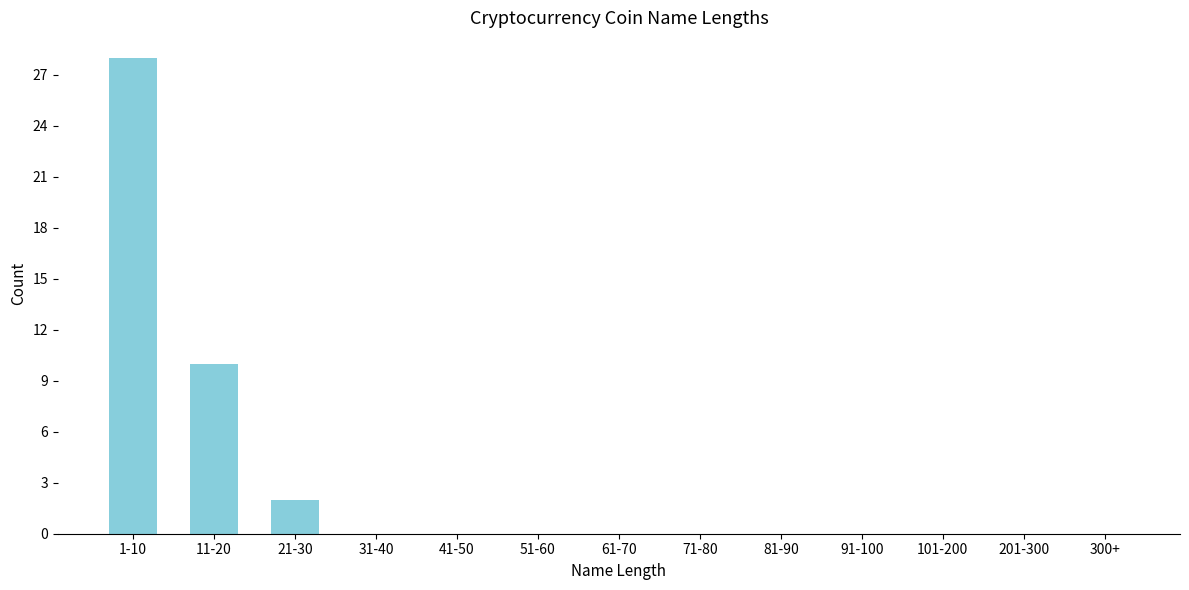

Reading left to right, what are all the values shown in this chart?

1-10=28	11-20=10	21-30=2	31-40=0	41-50=0	51-60=0	61-70=0	71-80=0	81-90=0	91-100=0	101-200=0	201-300=0	300+=0